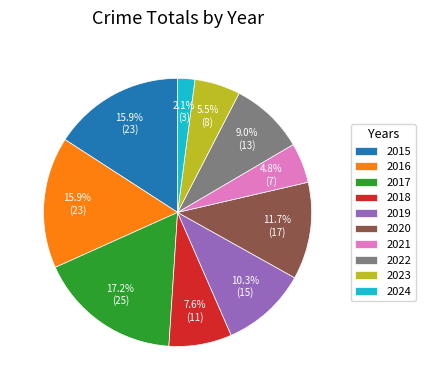

Between 2016 and 2020, which is larger?

2016